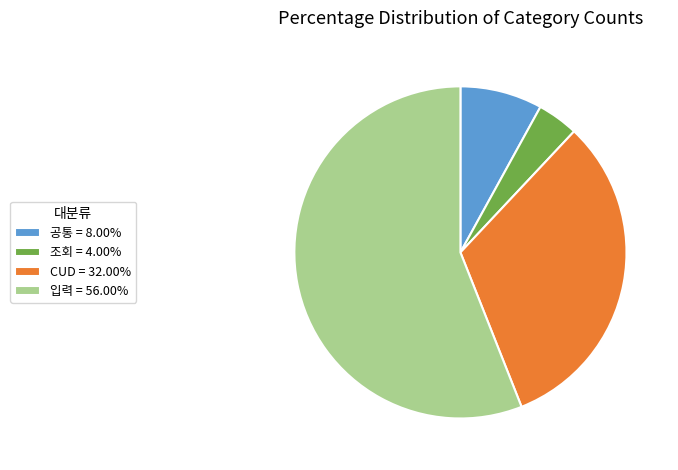

Is it true that 공통 is 8% of the pie?

True